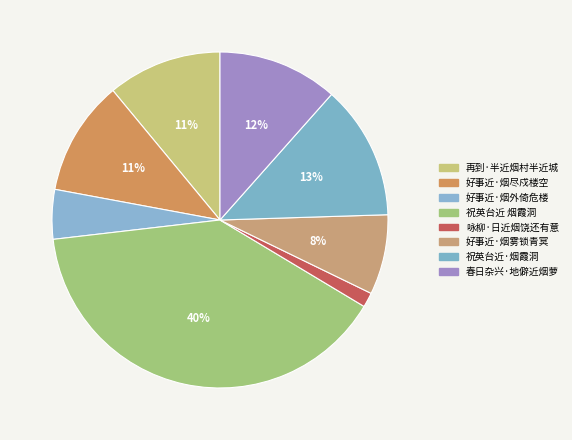

Which category has the biggest portion of the pie?

祝英台近 烟霞洞